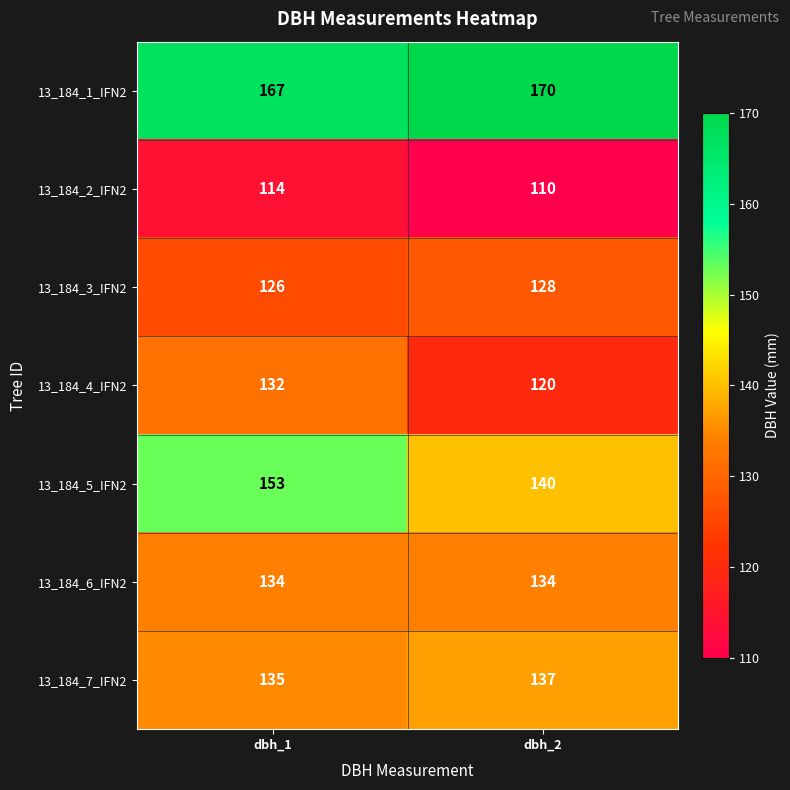

What is the difference between the maximum and minimum values in the 13_184_5_IFN2 series?

13